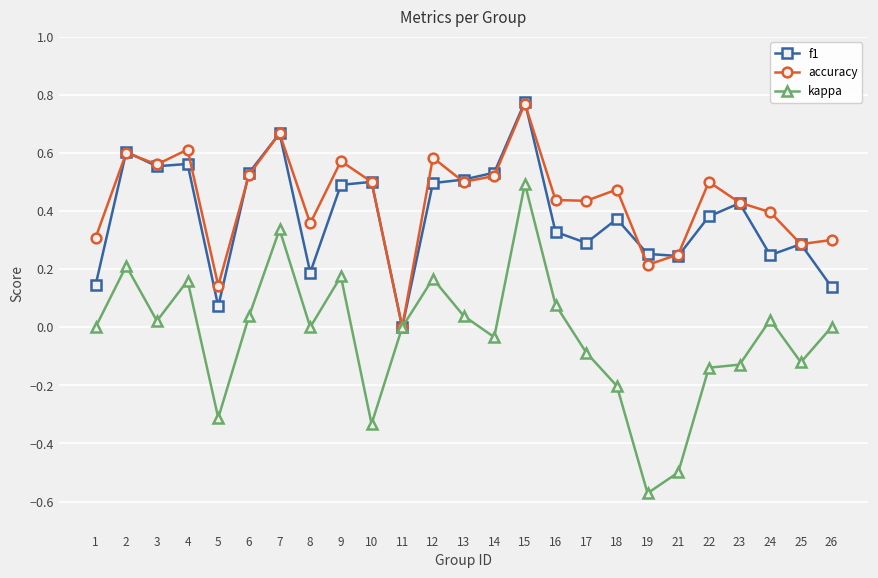

Which series changed the most between 13 and 25?

f1